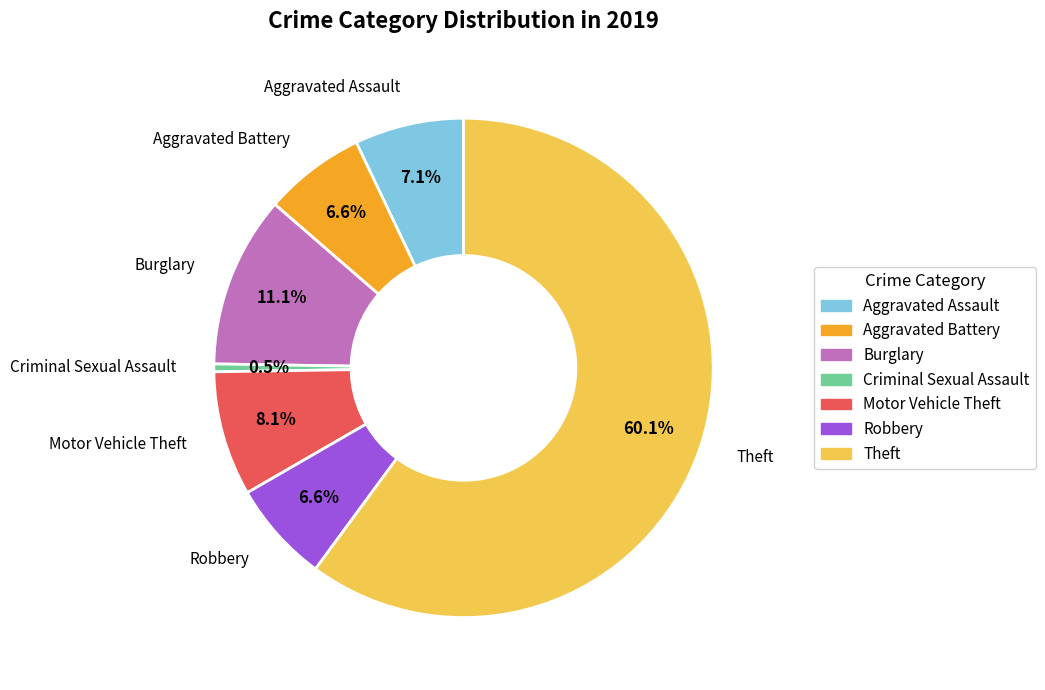

Count the number of slices in the pie.

7